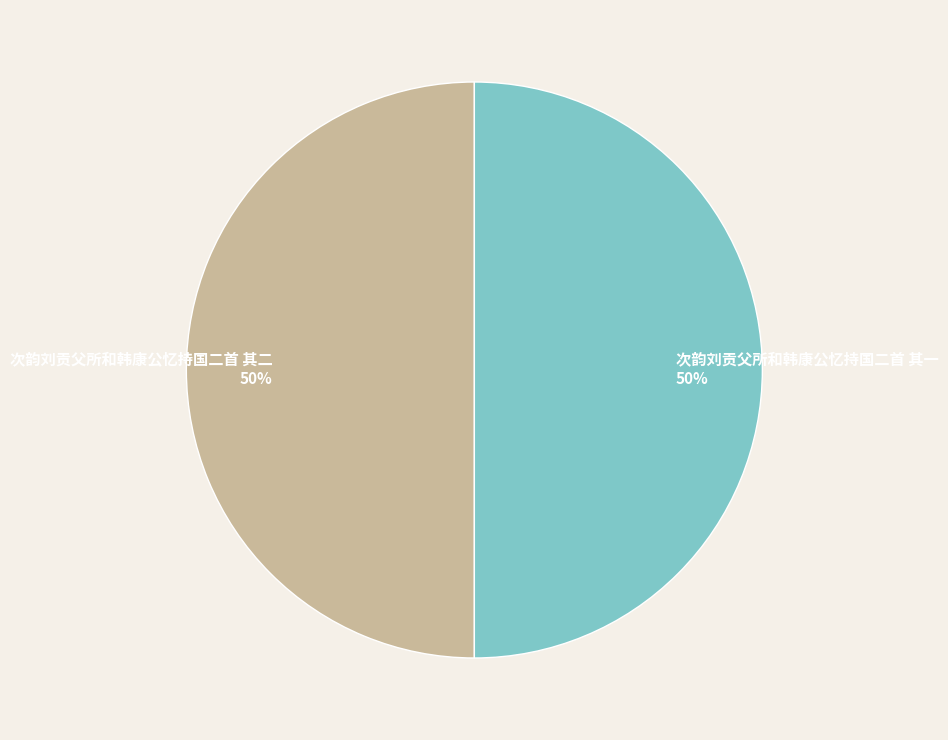

True or false: 次韵刘贡父所和韩康公忆持国二首 其一 accounts for 37% of the total.

False